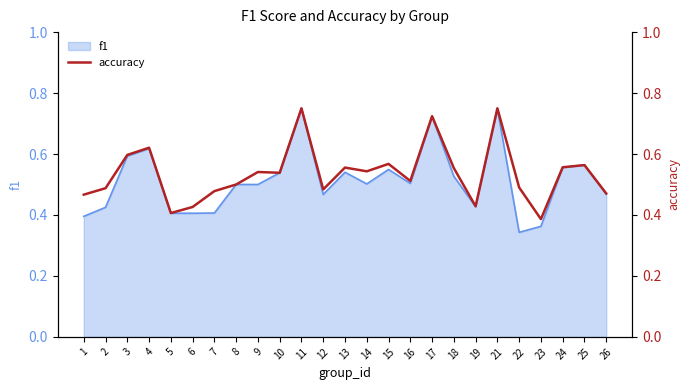

Count the values in the range 0 to 1.

25